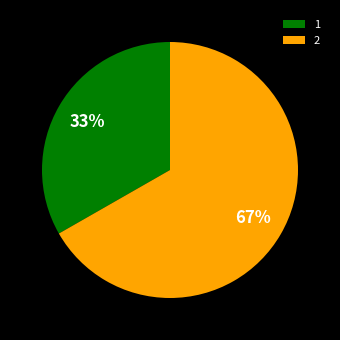

How many slices are in this pie chart?

2